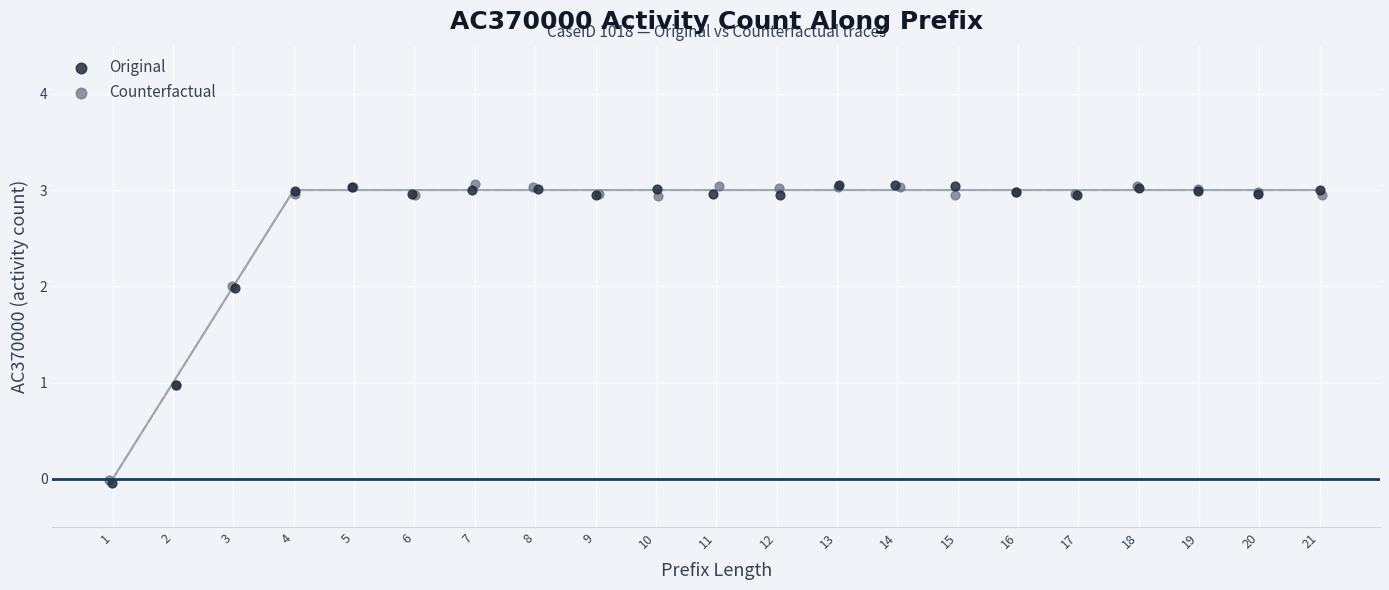

Which series has the widest spread of Y values?

Original